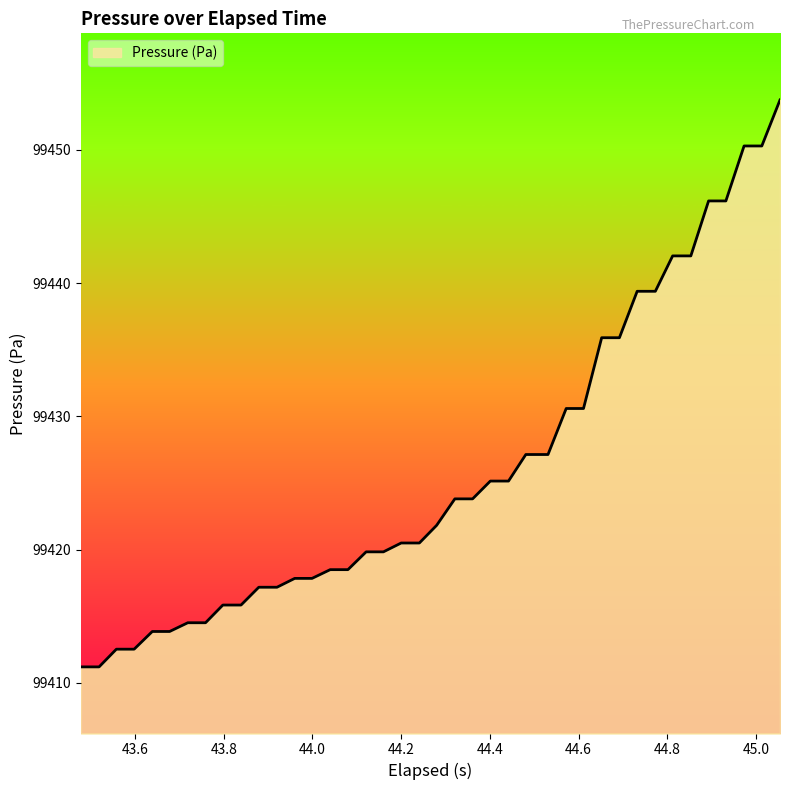

What is the greatest value displayed?

99453.8